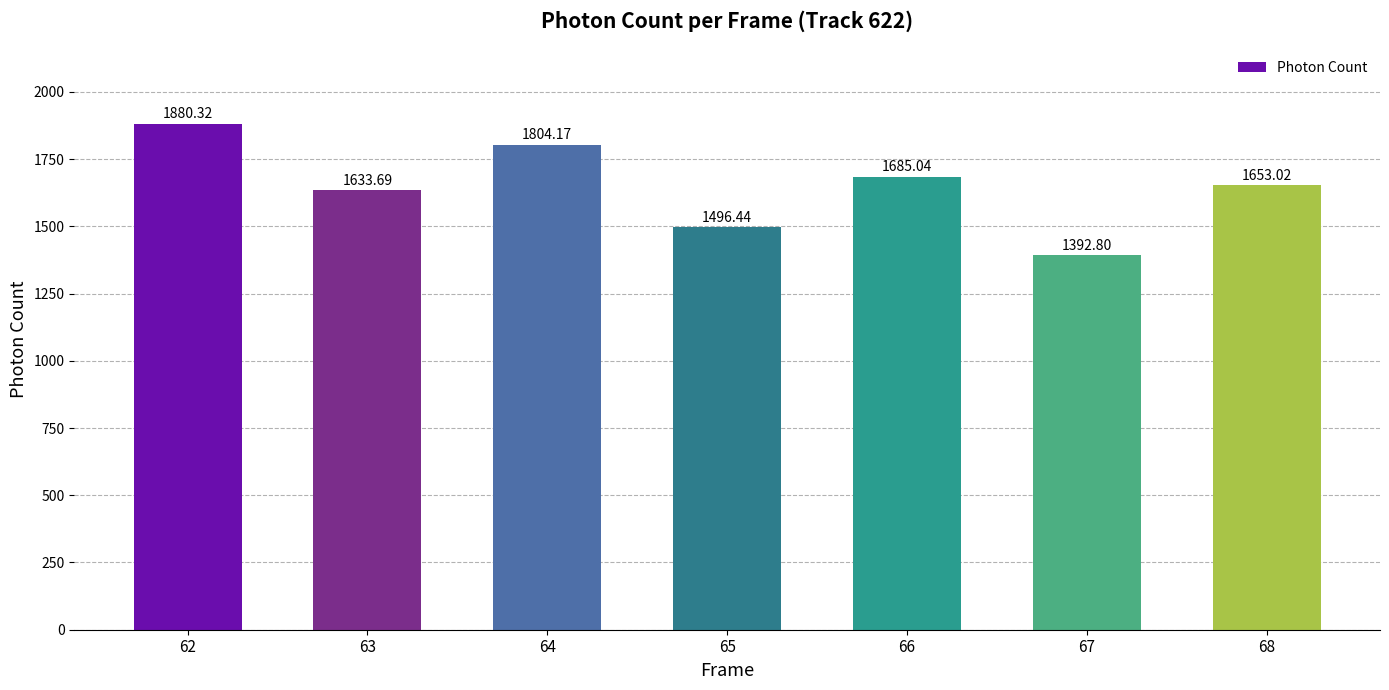

What is the difference between the maximum and second lowest values?

383.9